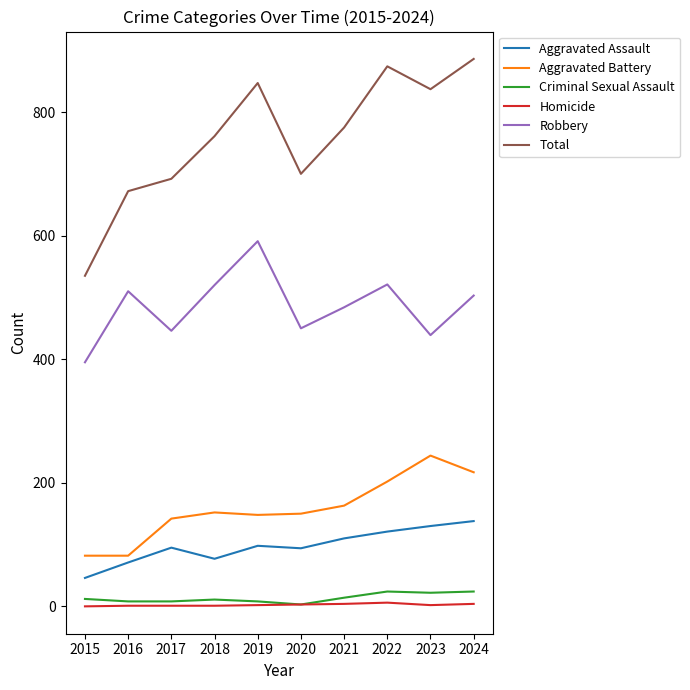

What is the sum of the Aggravated Battery values at 2019 and 2016?

230